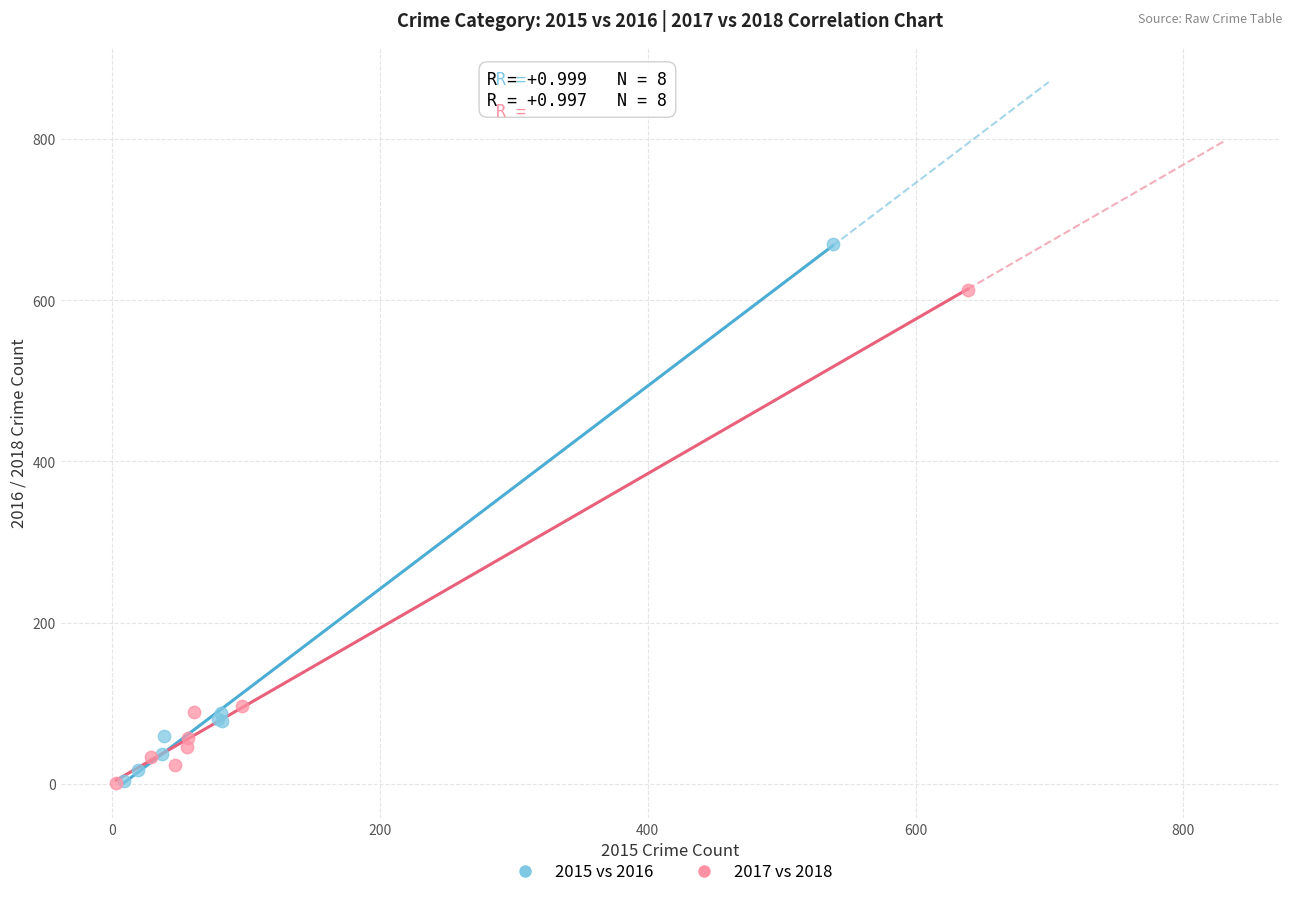

Which series contains the highest Y value?

2015 vs 2016